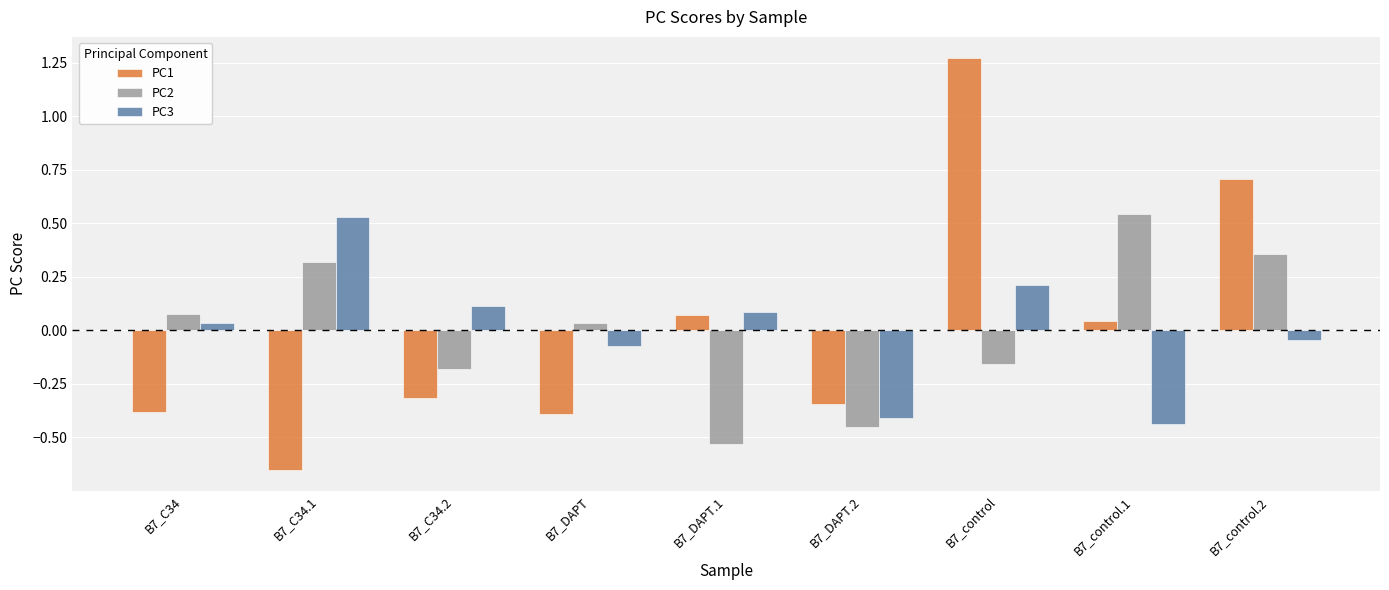

How many groups of bars are there?

9